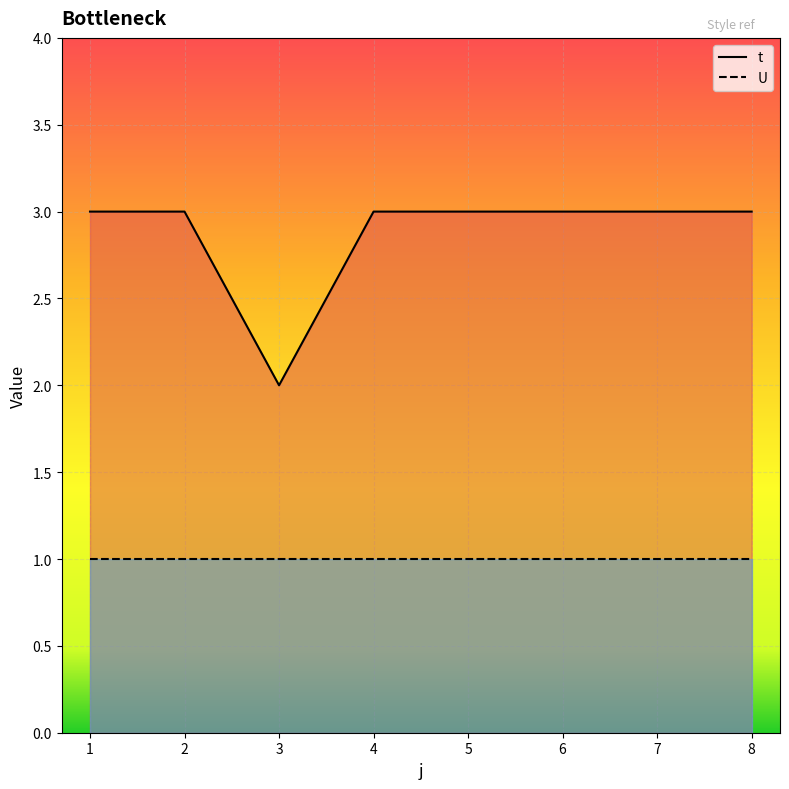

Does the chart display data point markers on the line(s)?

No